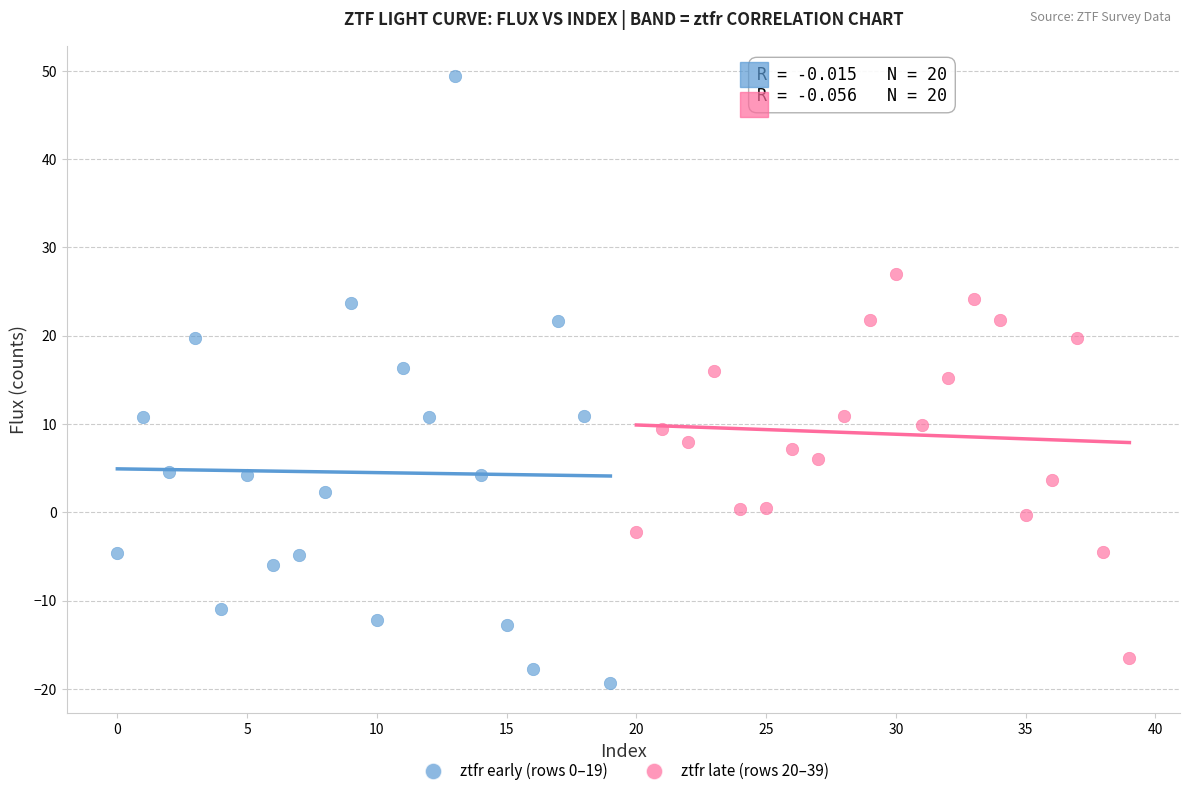

Which series has the widest spread of Y values?

ztfr early (rows 0–19)